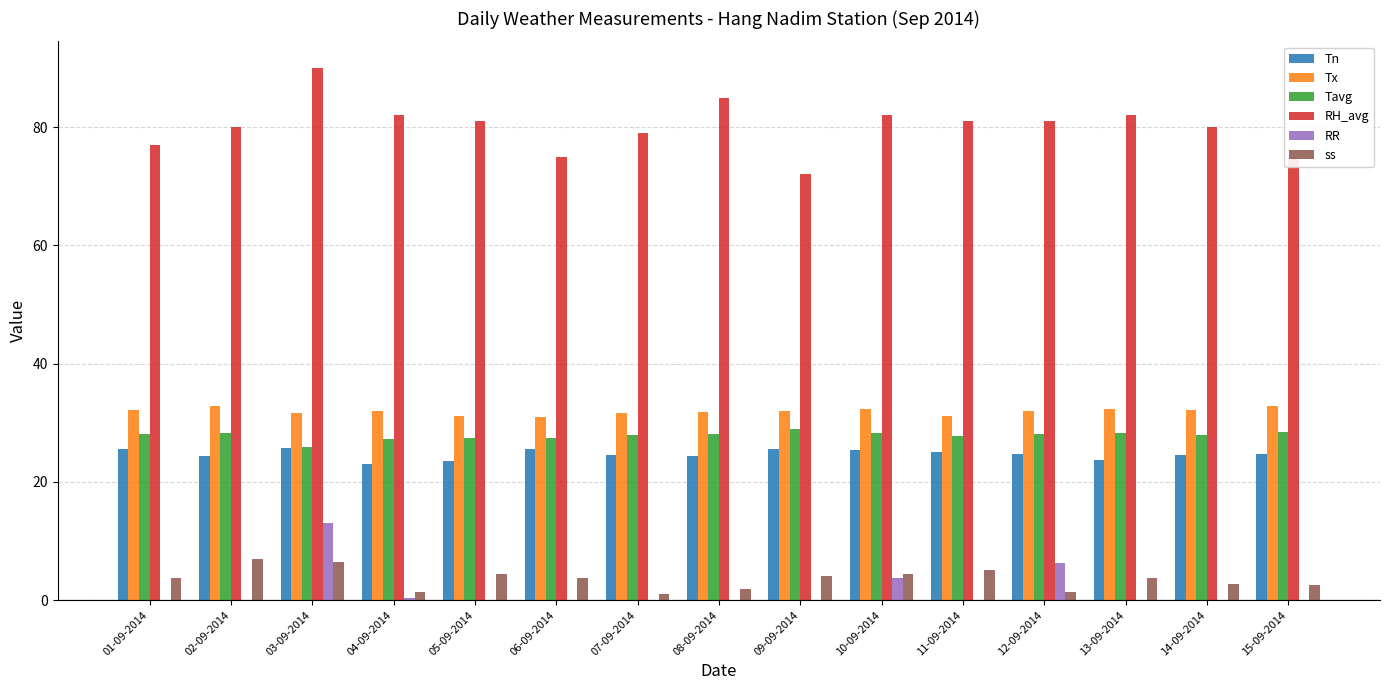

What are all the series names shown in the legend?

Tn, Tx, Tavg, RH_avg, RR, ss